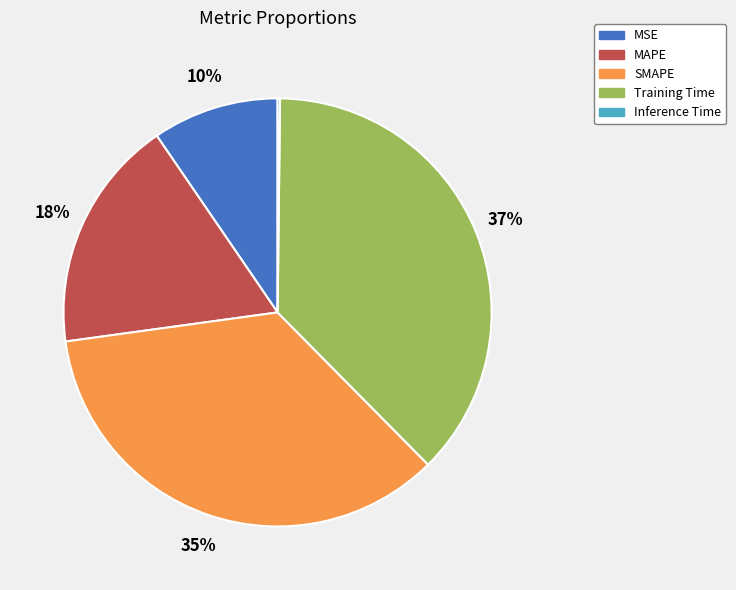

Is there any slice that represents more than half of the pie?

No